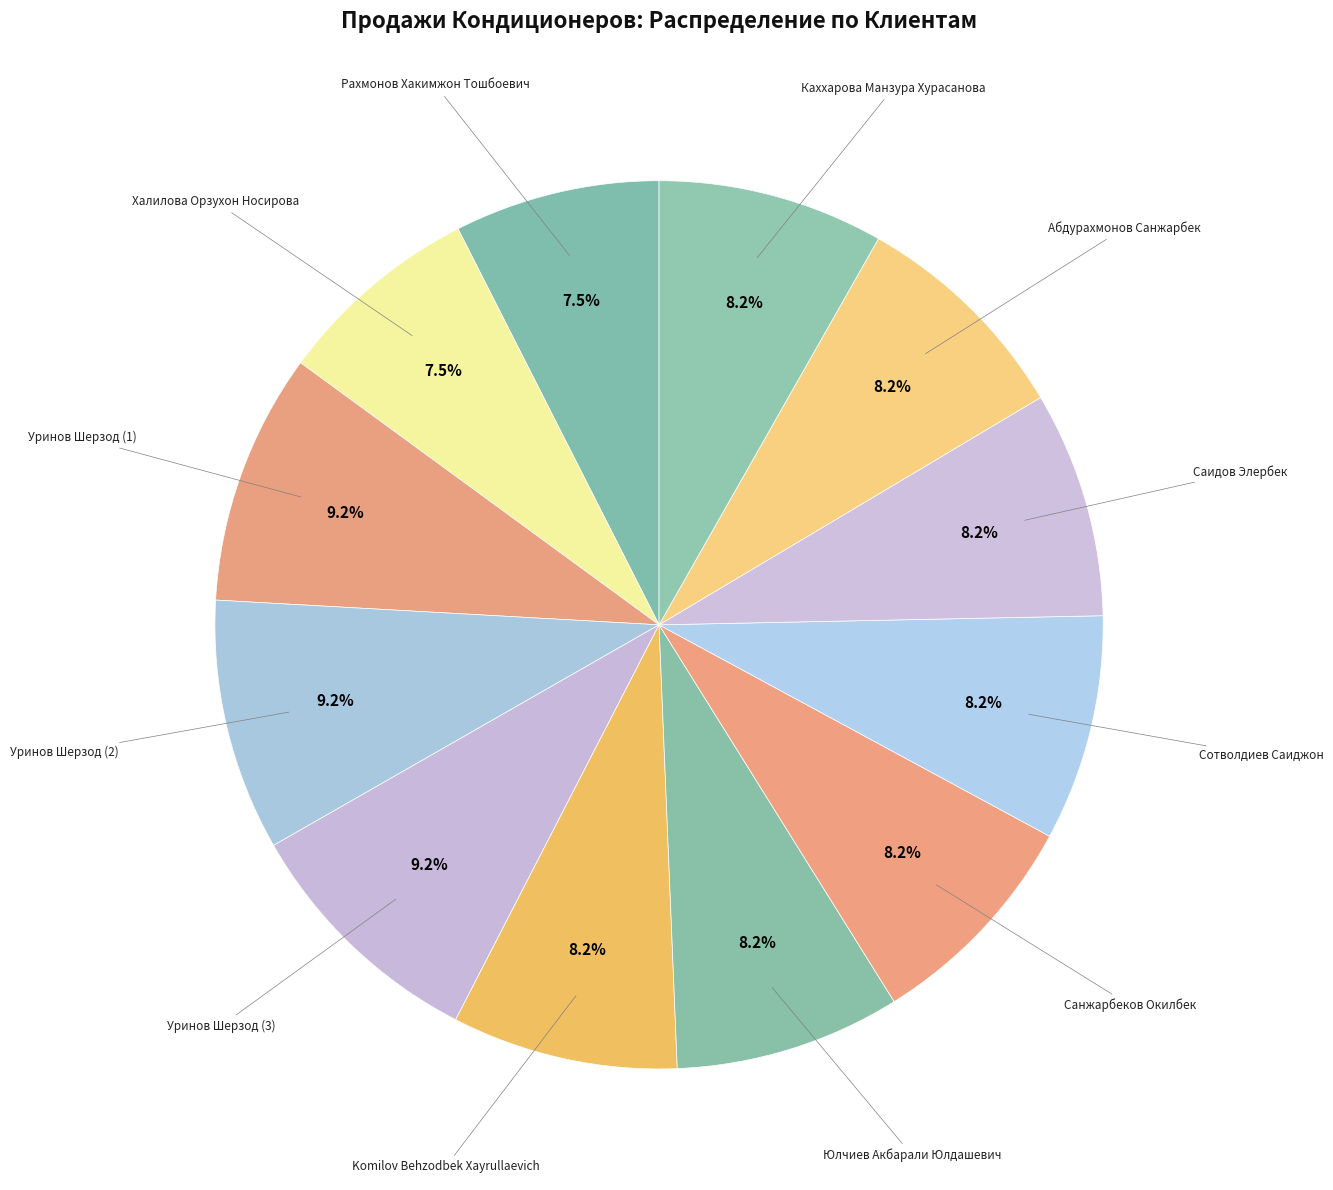

How many segments does this pie chart have?

12